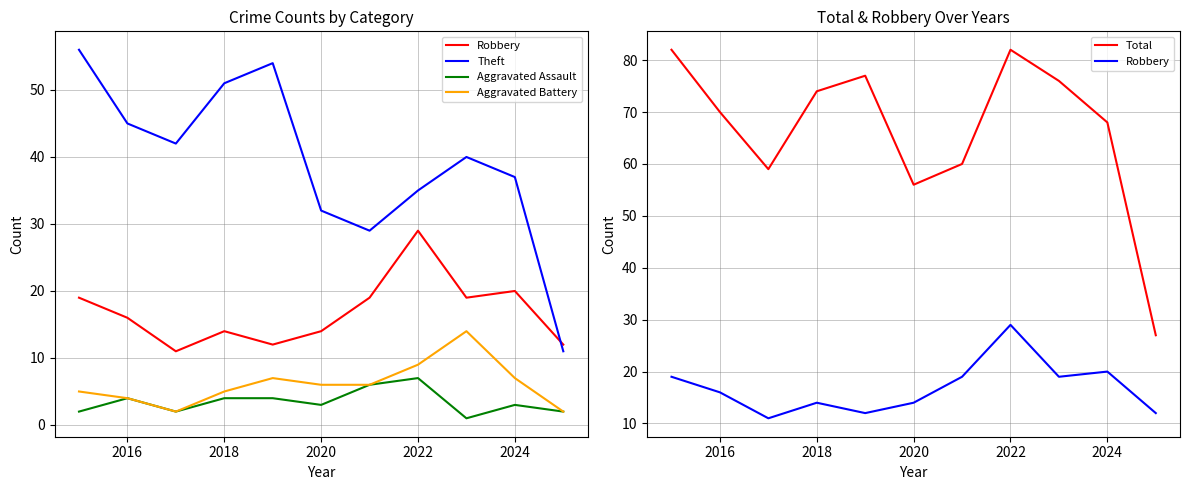

How many categories are shown in the chart?

11